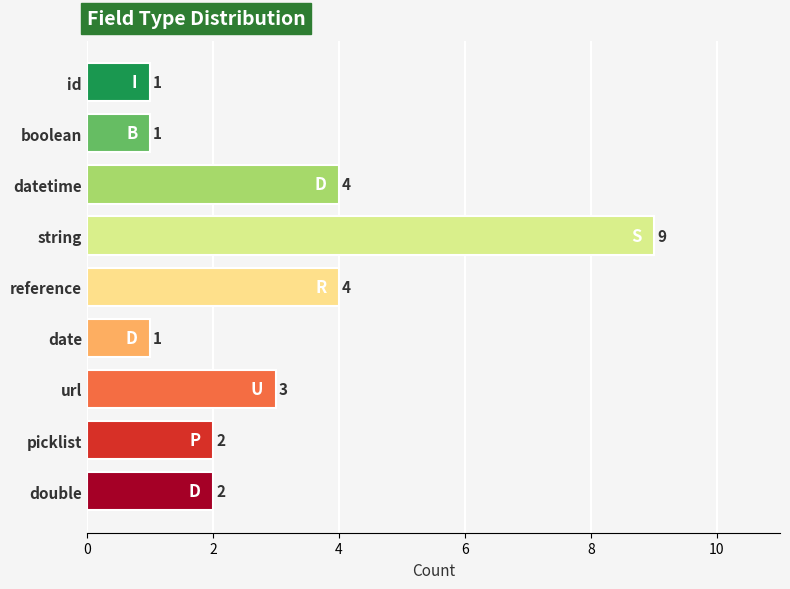

What is the difference between the second highest and second lowest values?

3